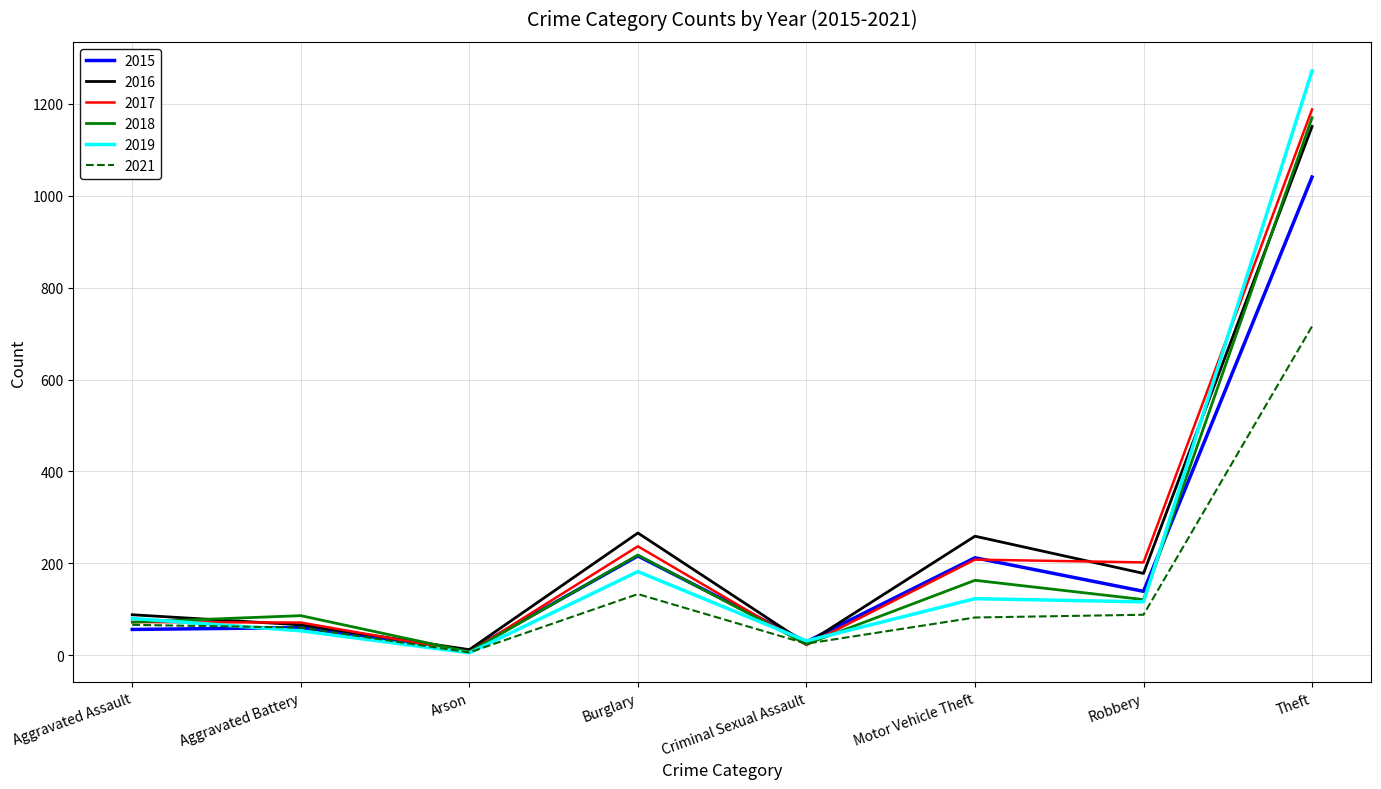

The value of 2015 at Motor Vehicle Theft is 312. True or false?

False